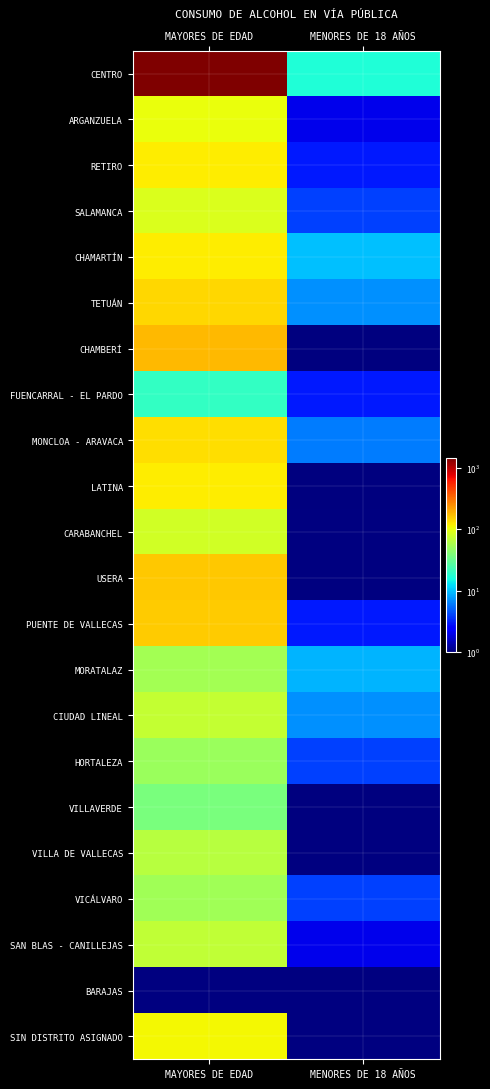

Which series has the largest range (max minus min)?

CENTRO